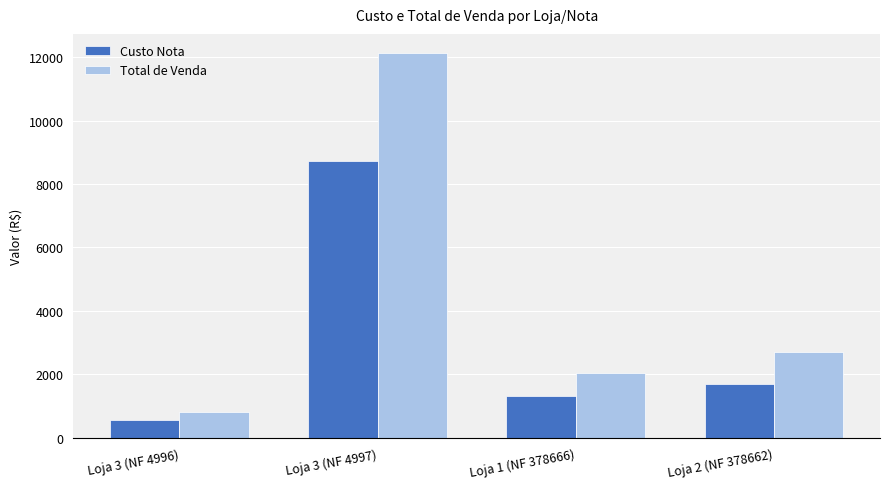

What is the difference between the Custo Nota values at Loja 3 (NF 4997) and Loja 2 (NF 378662)?

7042.9